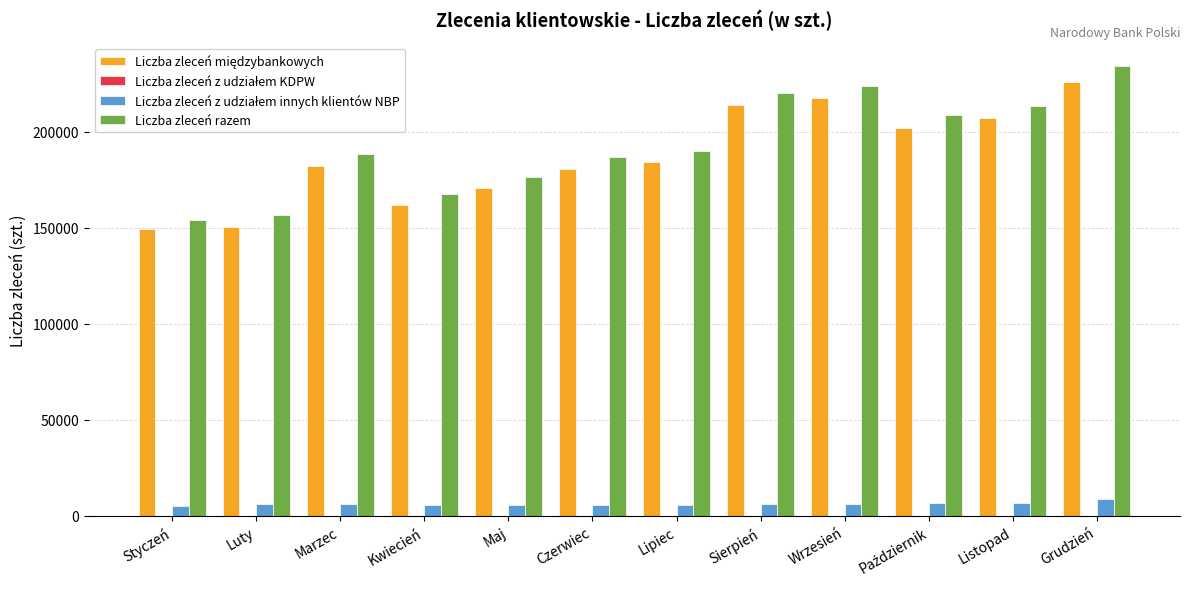

Which category has the highest value in the Liczba zleceń razem series?

Grudzień